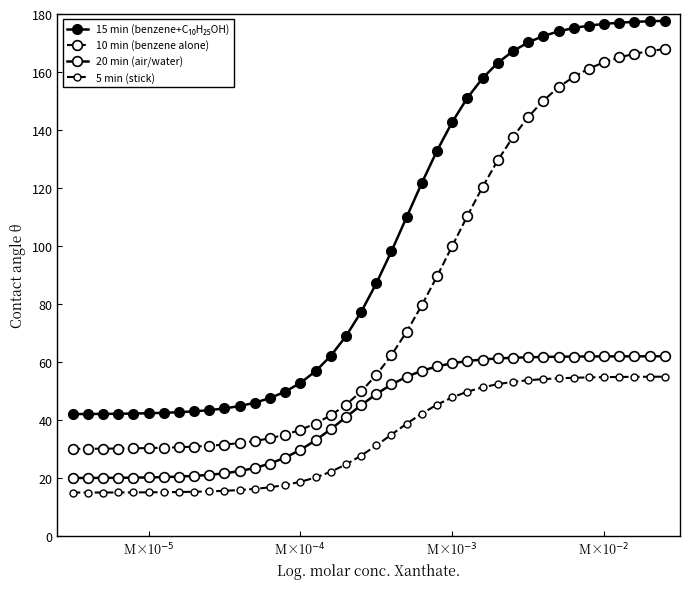

Is this an area chart (filled region under the line)?

No